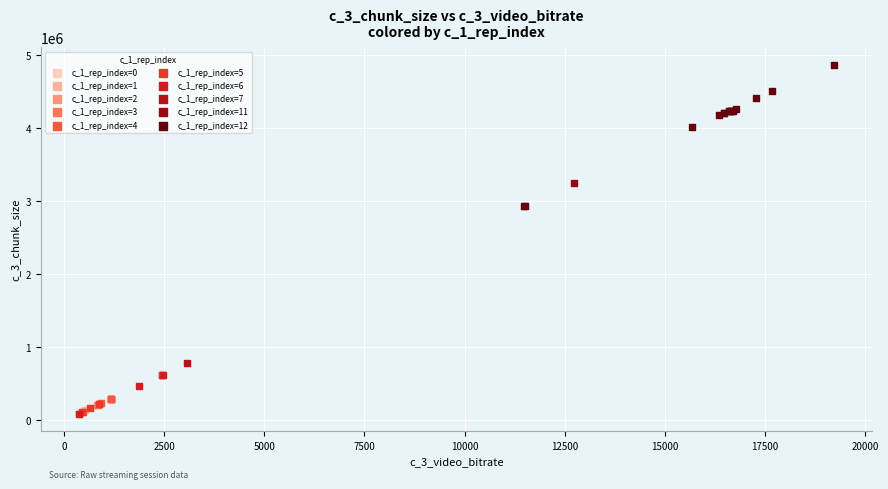

Which series reaches the maximum Y coordinate?

c_1_rep_index=12